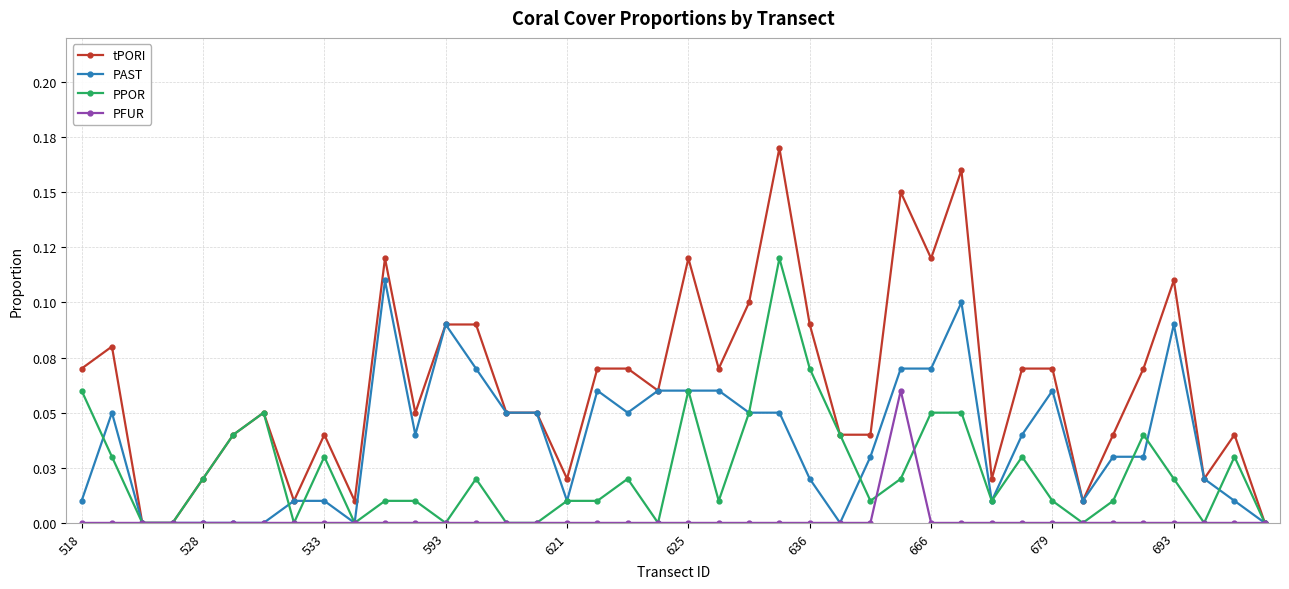

What are all the series names shown in the legend?

tPORI, PAST, PPOR, PFUR